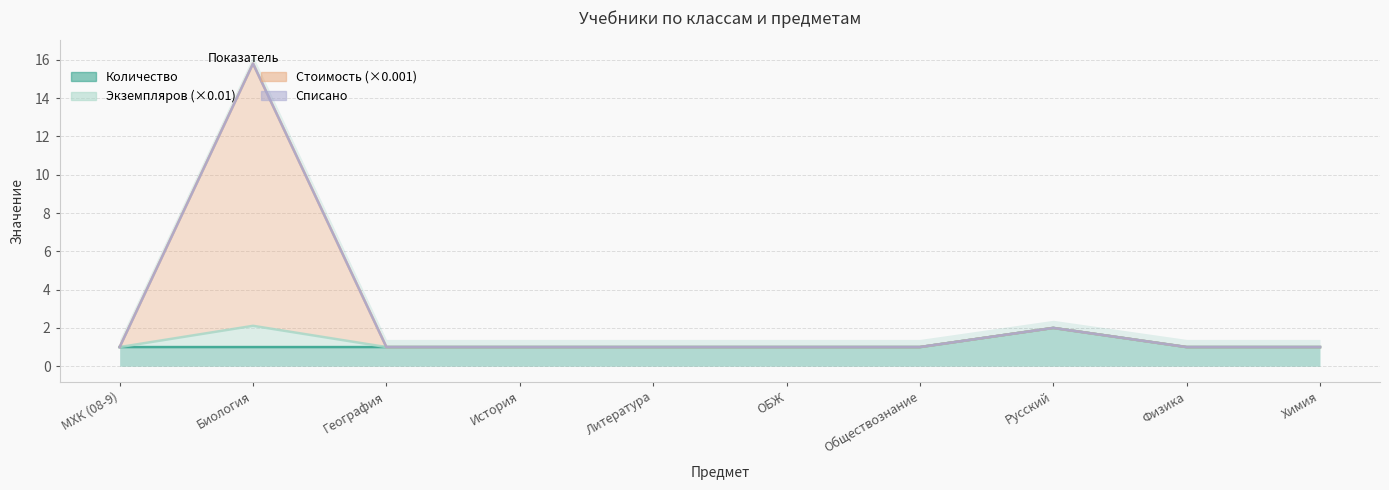

Rank the series by their maximum value, from highest to lowest.

Экземпляров, Стоимость, Количество